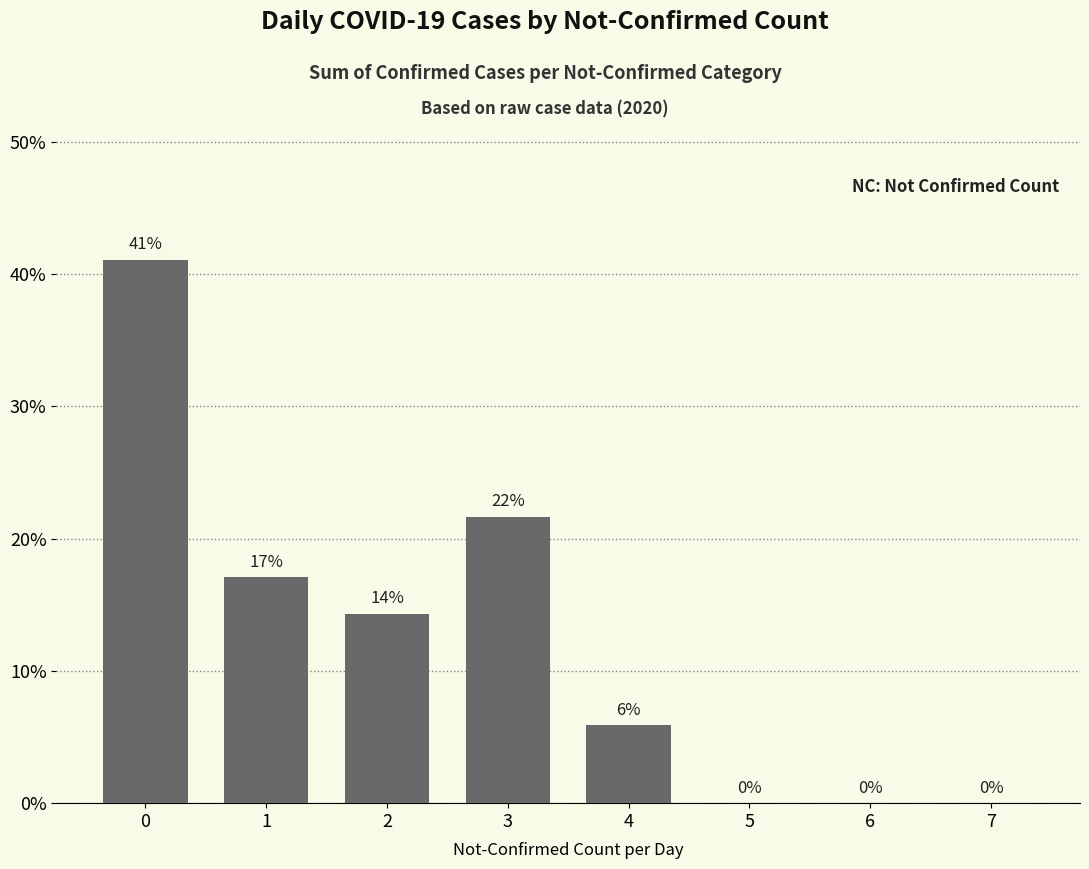

What is the greatest value displayed?

41.1